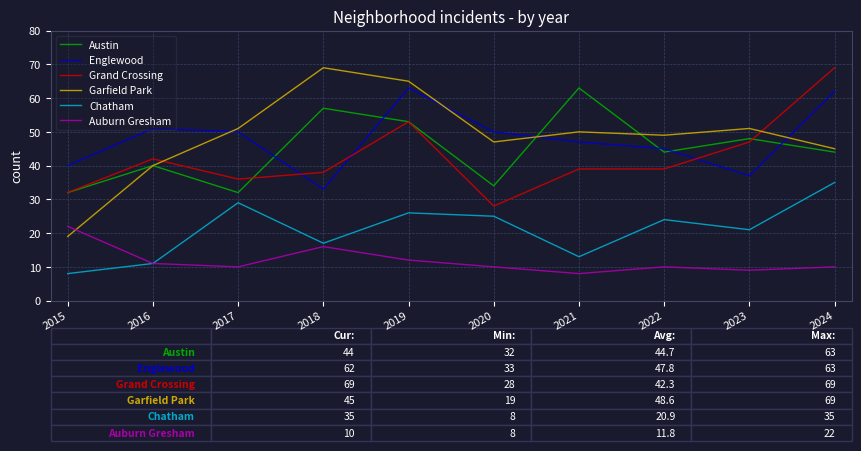

Is this an area chart (filled region under the line)?

No